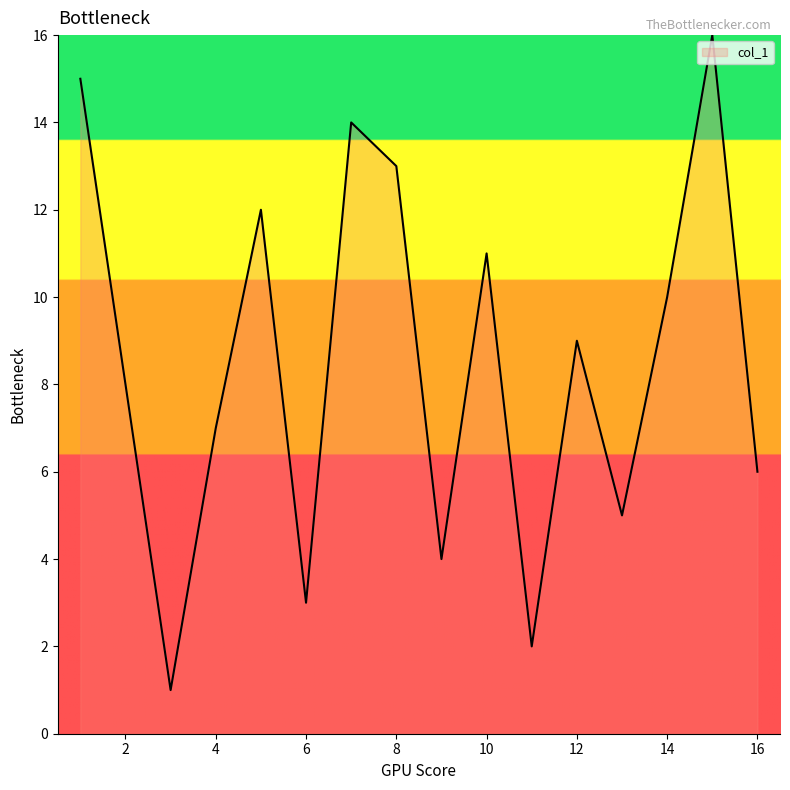

What is the greatest value displayed?

16